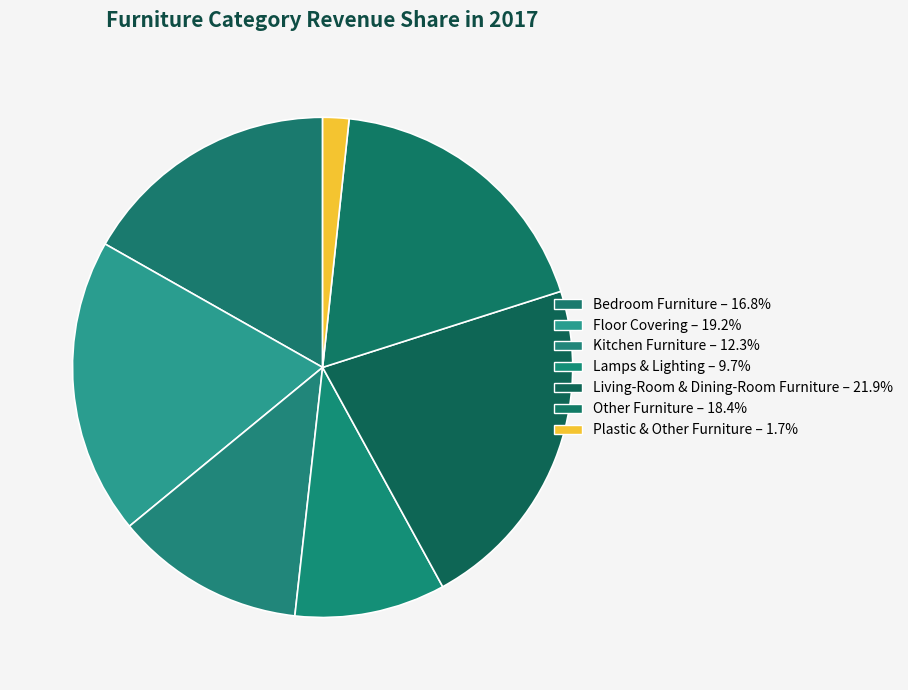

Combined, what portion of the pie is Kitchen Furniture and Bedroom Furniture?

29.1%